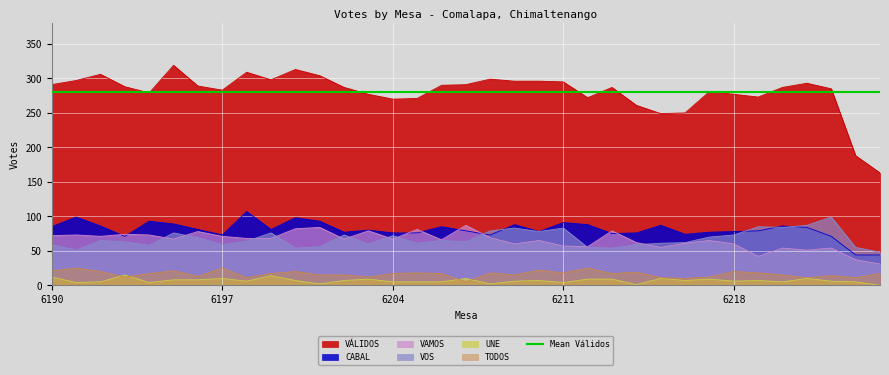

List the labels in order of TODOS value, largest first.

6191, 6197, 6212, 6210, 6190, 6195, 6192, 6200, 6218, 6214, 6205, 6208, 6211, 6219, 6194, 6199, 6204, 6206, 6213, 6224, 6201, 6202, 6209, 6220, 6222, 6196, 6193, 6203, 6217, 6198, 6215, 6221, 6223, 6216, 6207